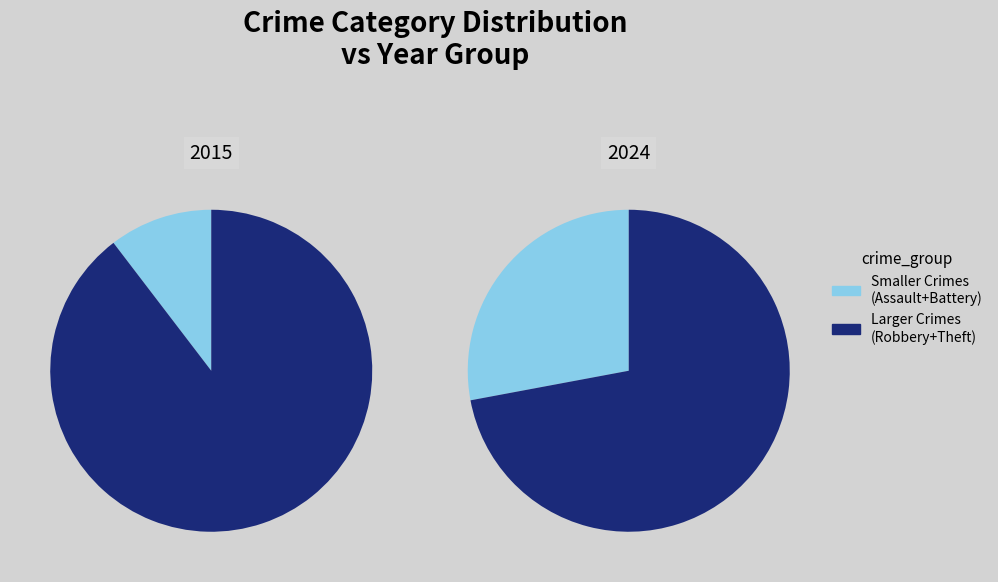

Is Aggravated Assault the majority of the pie?

No